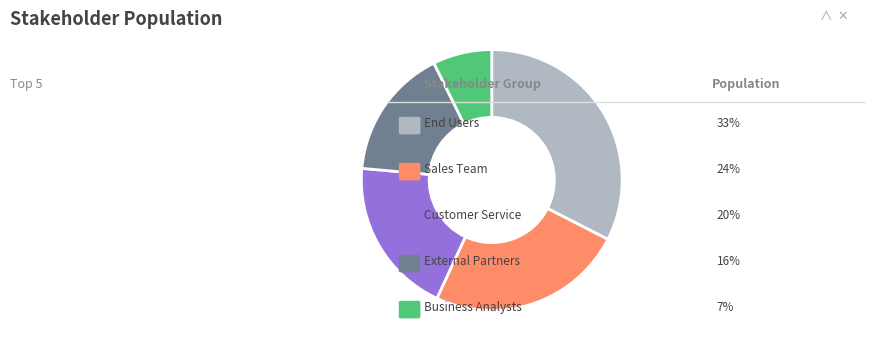

Does any single category account for the majority?

No